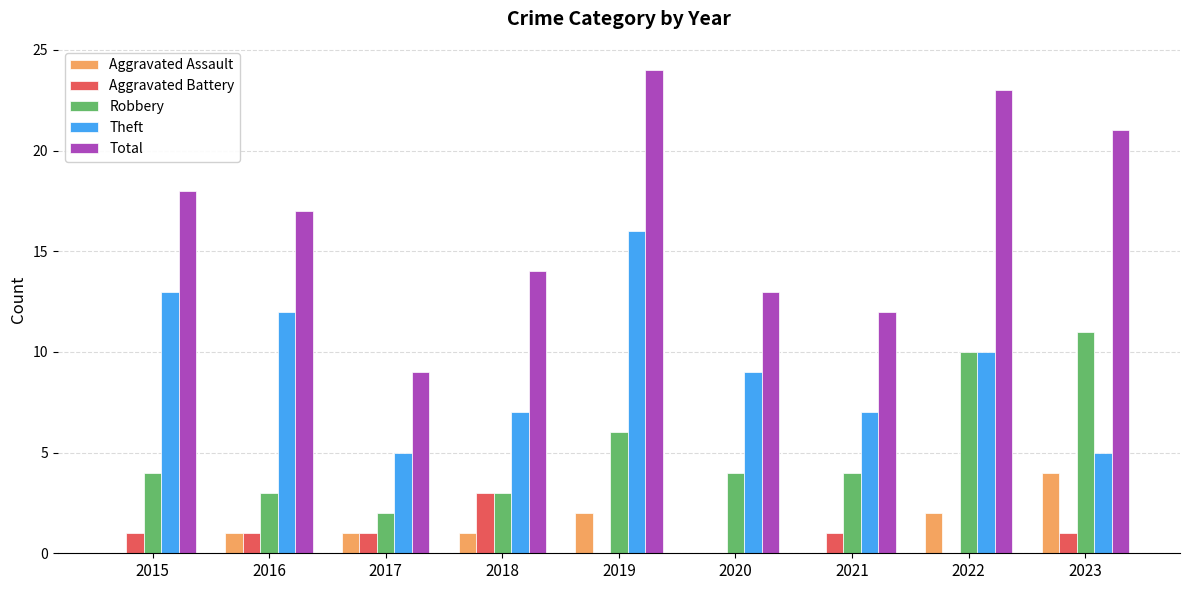

How many Aggravated Battery values are between 0 and 1?

8